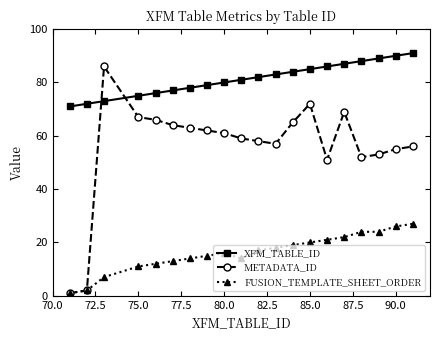

Which series has the widest spread of values?

METADATA_ID